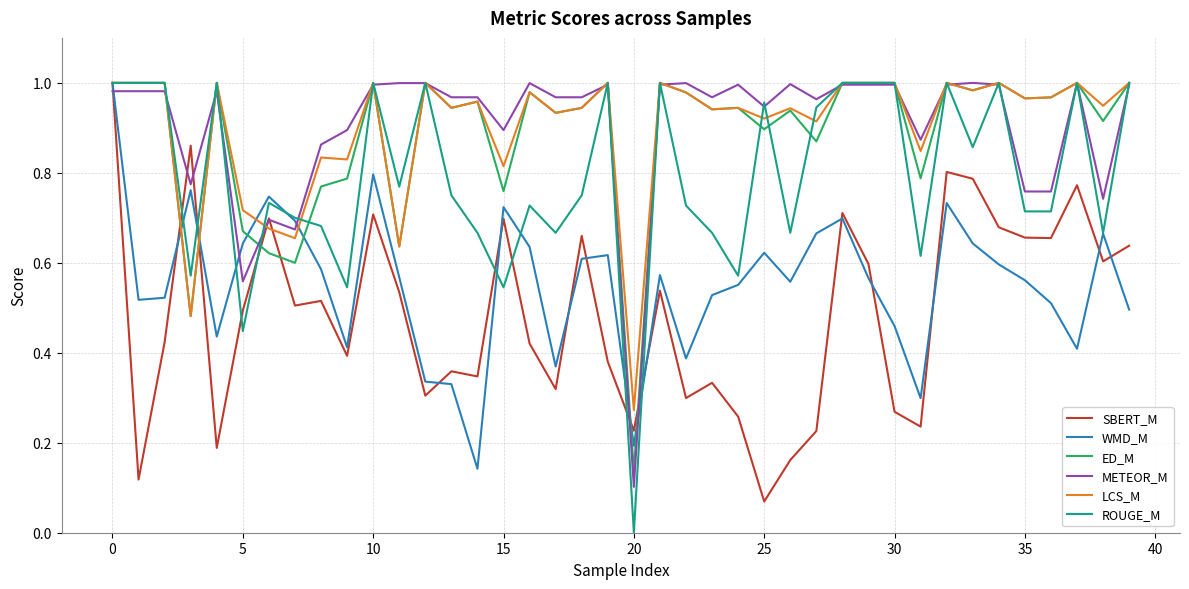

Which series has the widest spread of values?

ROUGE_M